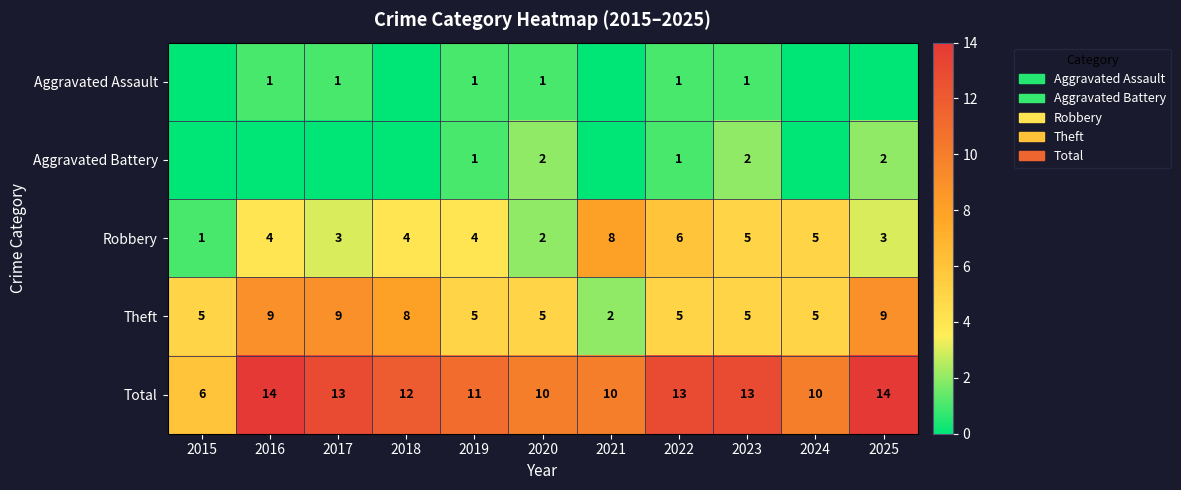

Between 2020 and 2025, which is larger?

2020